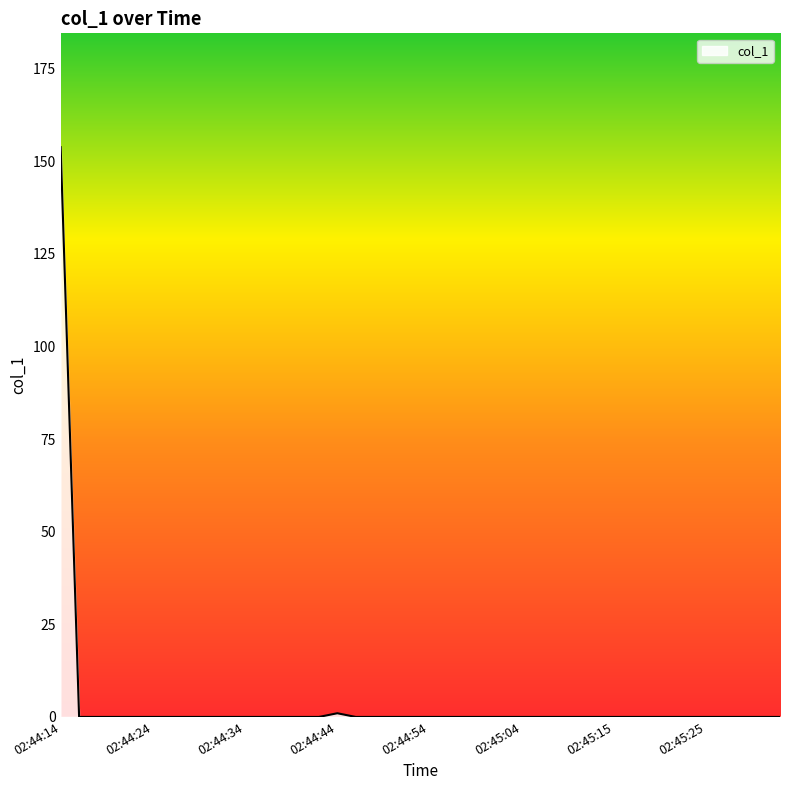

What is the greatest value displayed?

153.8